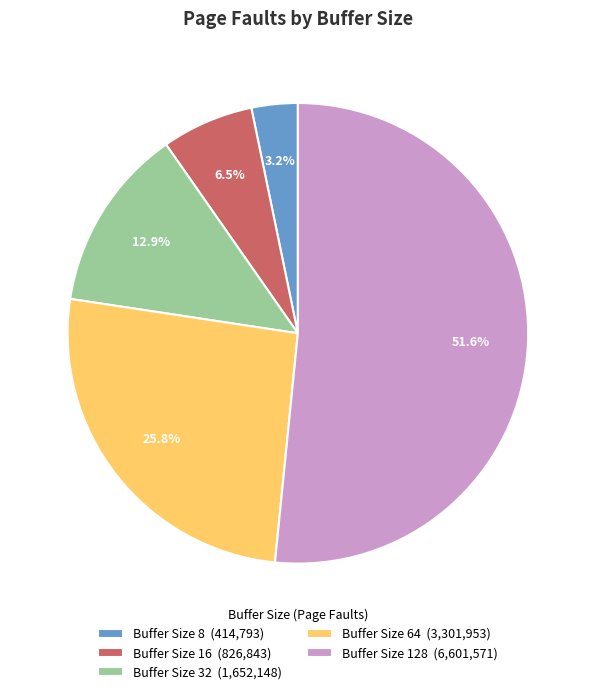

To the nearest percent, what is the average slice percentage?

20%